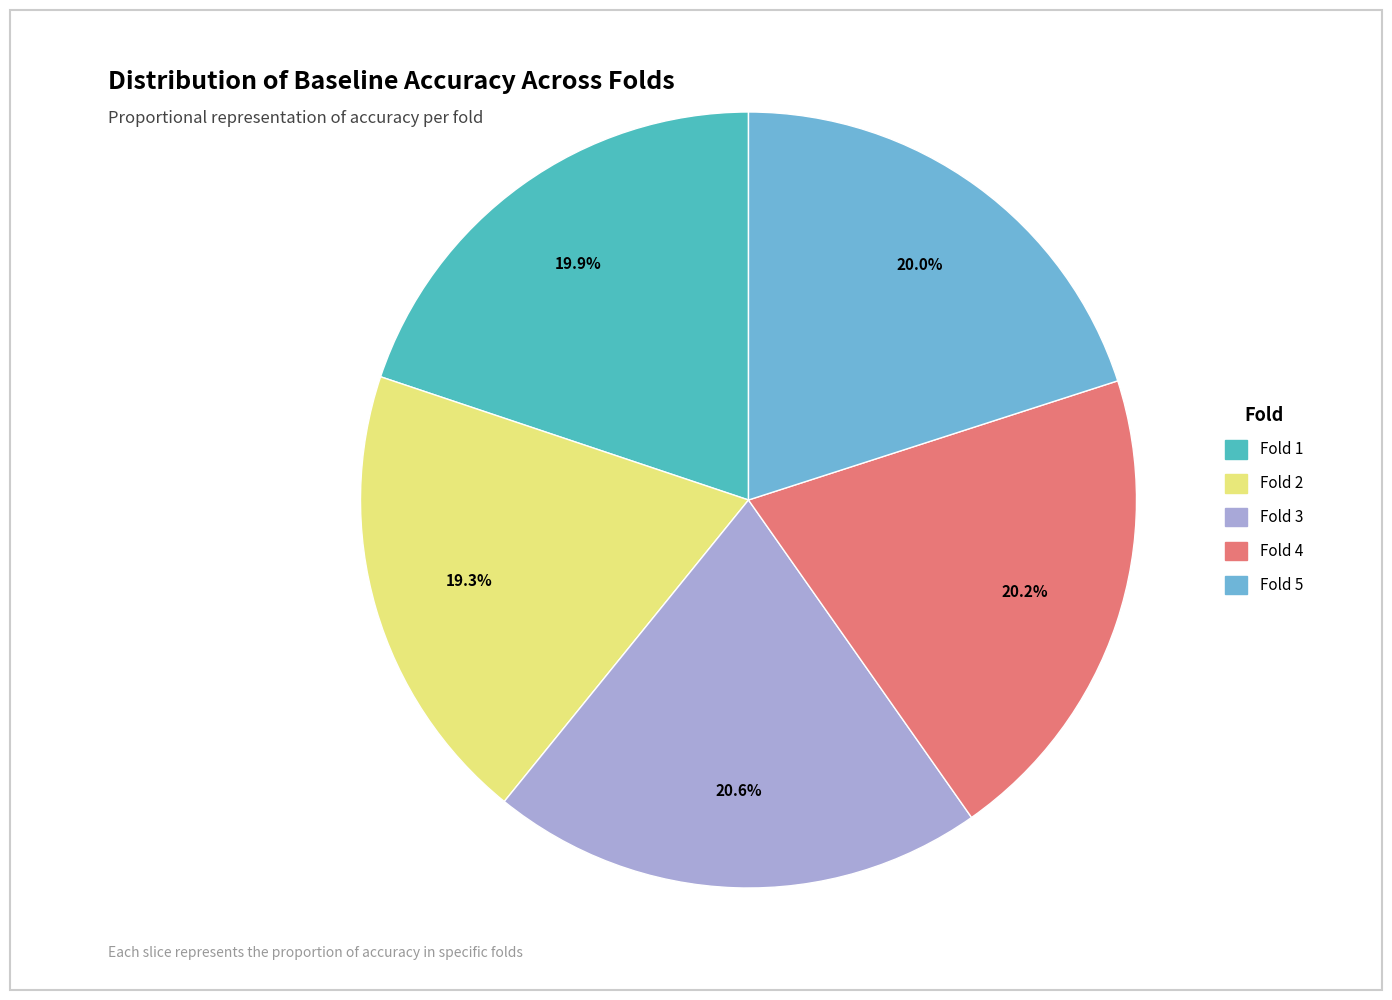

Does any single category account for the majority?

No